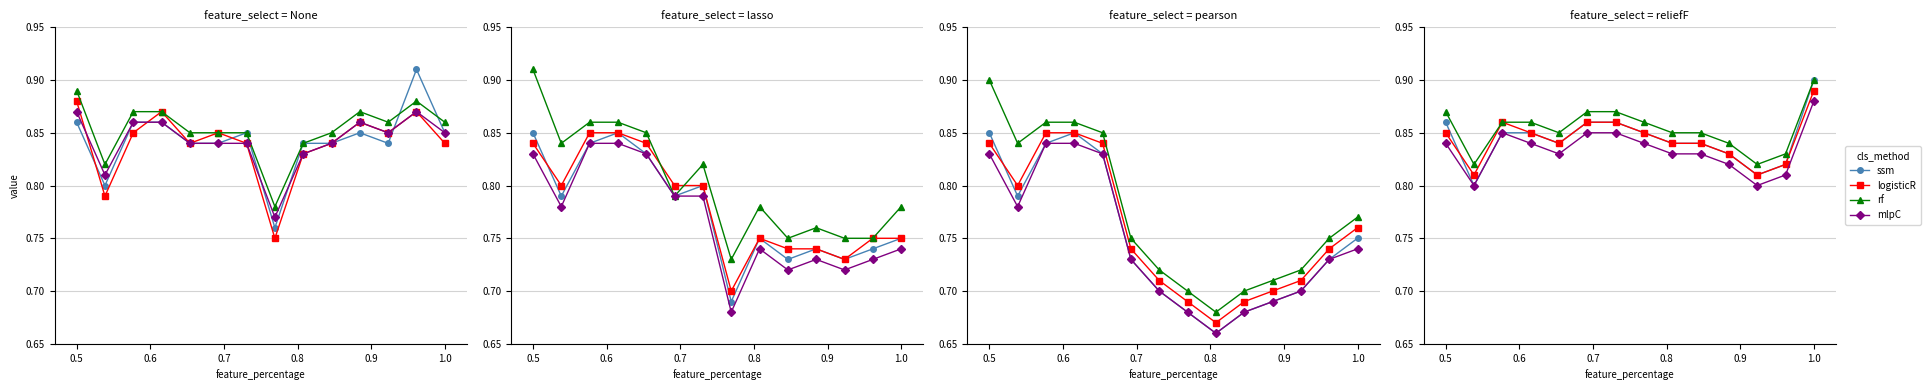

True or false: mlpC and logisticR cross at least once.

False